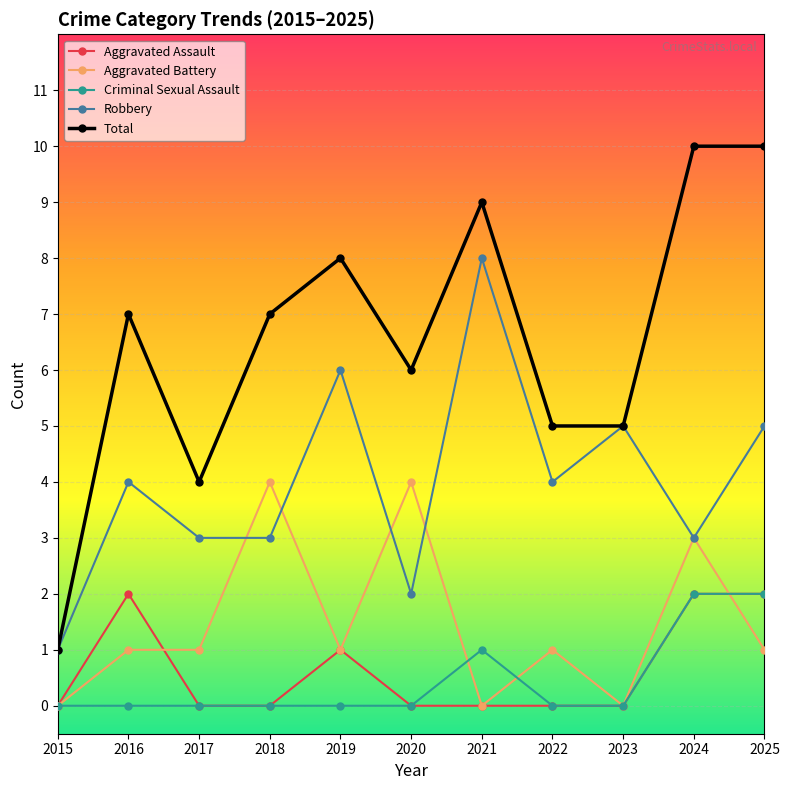

Is it true that Robbery equals 2 at 2020?

True